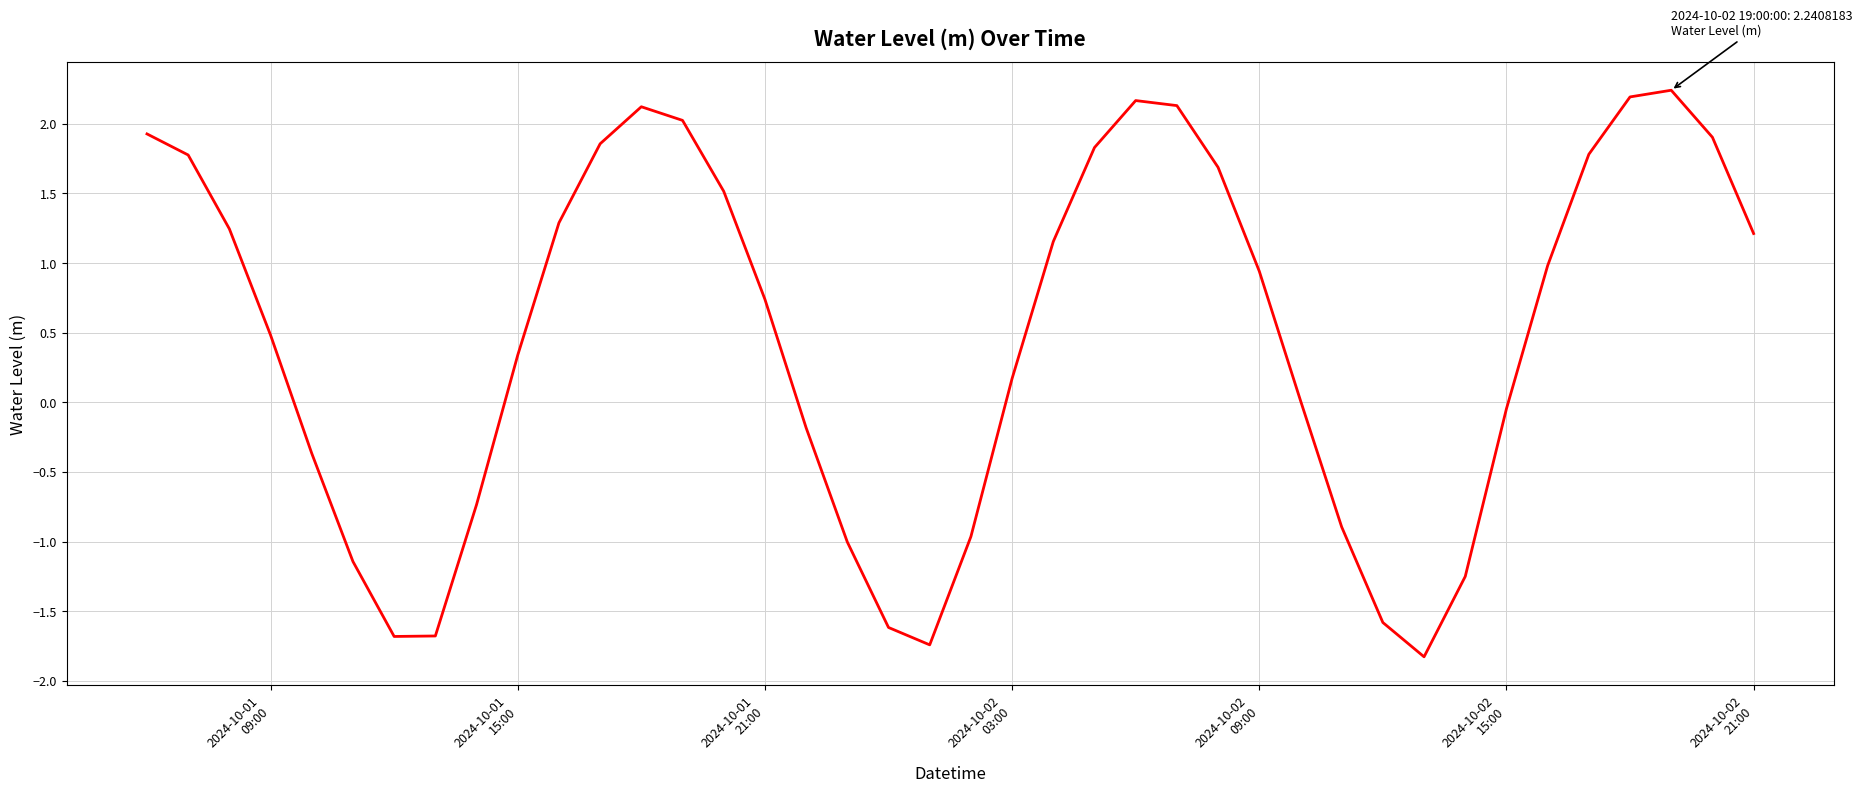

What is the difference between the maximum and minimum values?

4.1